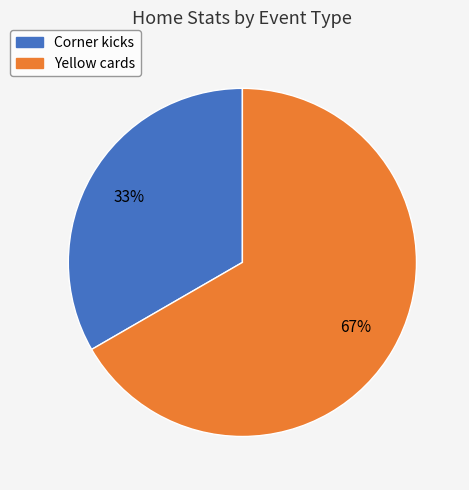

Which has a higher value, Yellow cards or Corner kicks?

Yellow cards